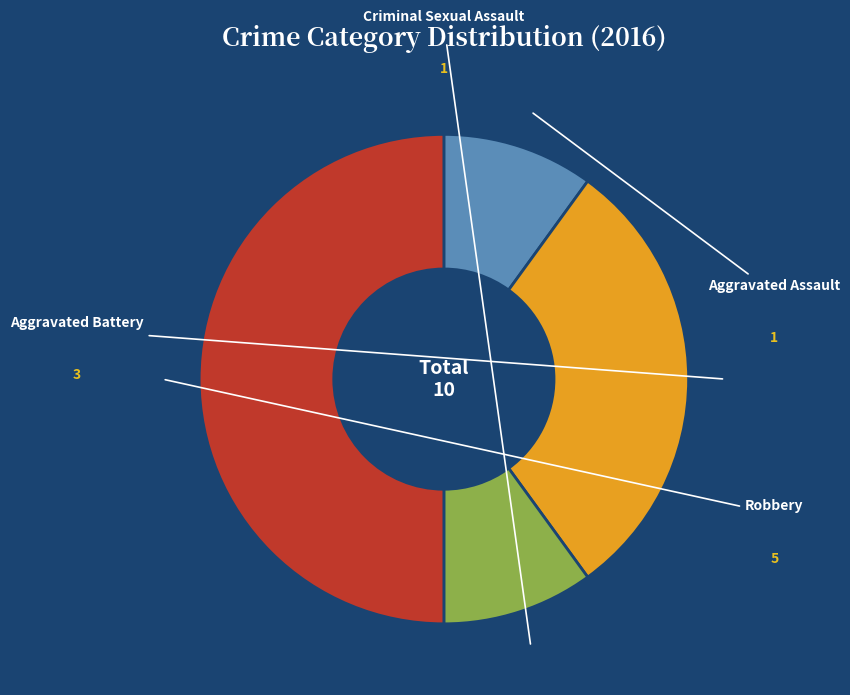

True or false: Criminal Sexual Assault accounts for 10% of the total.

True